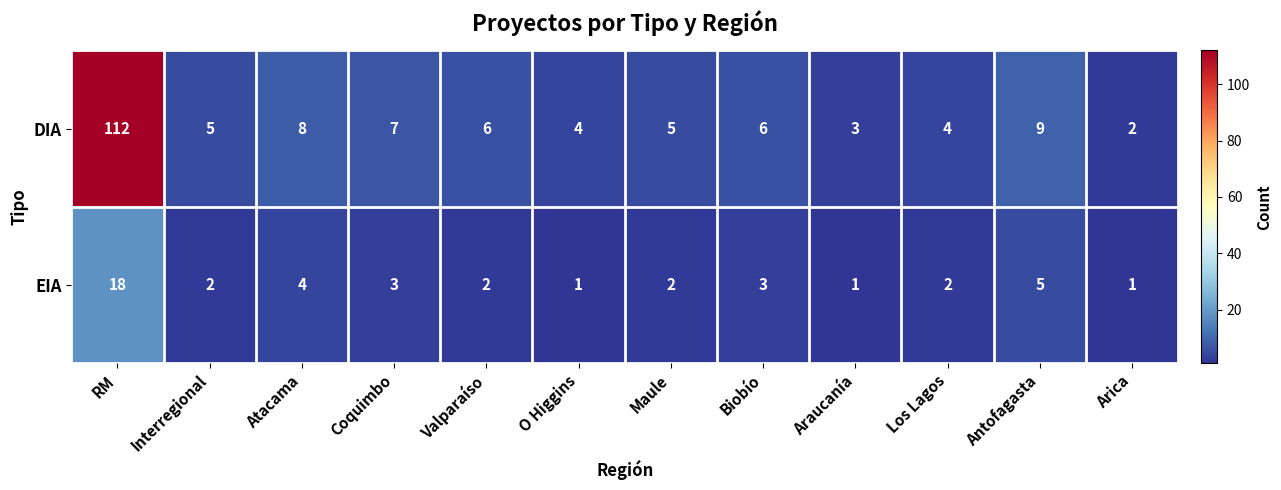

At Atacama, list the series in order from largest to smallest.

DIA, EIA